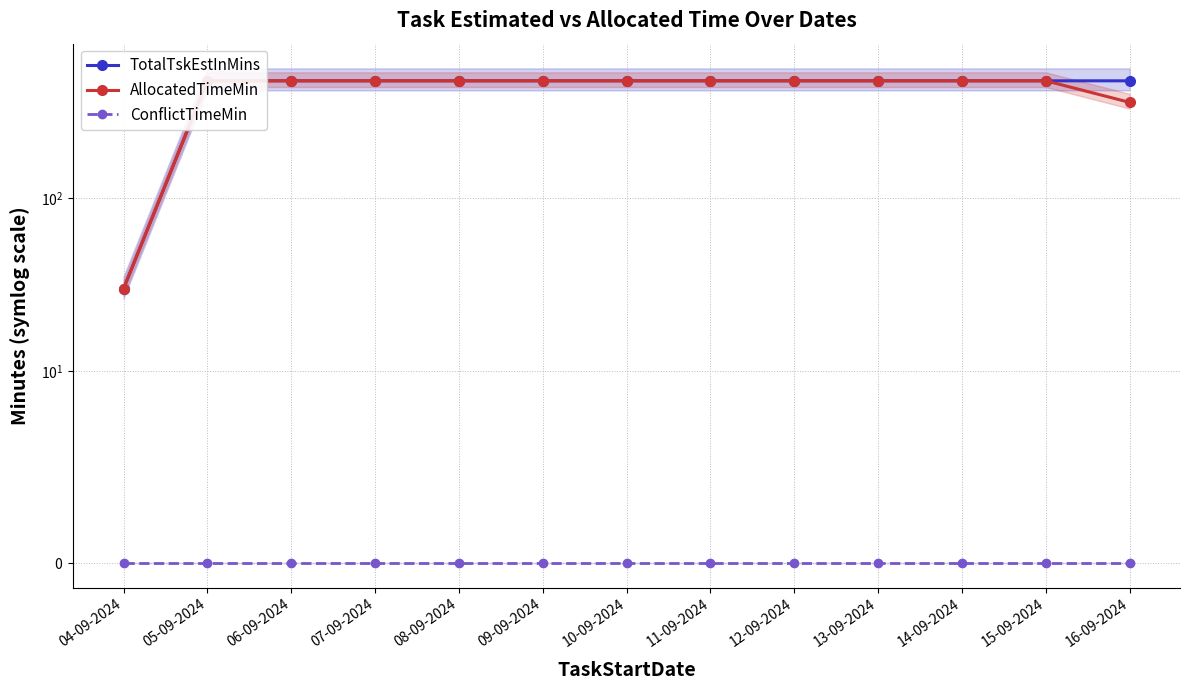

Is the value of TotalTskEstInMins at 09-09-2024 greater than the value of ConflictTimeMin at 12-09-2024?

Yes